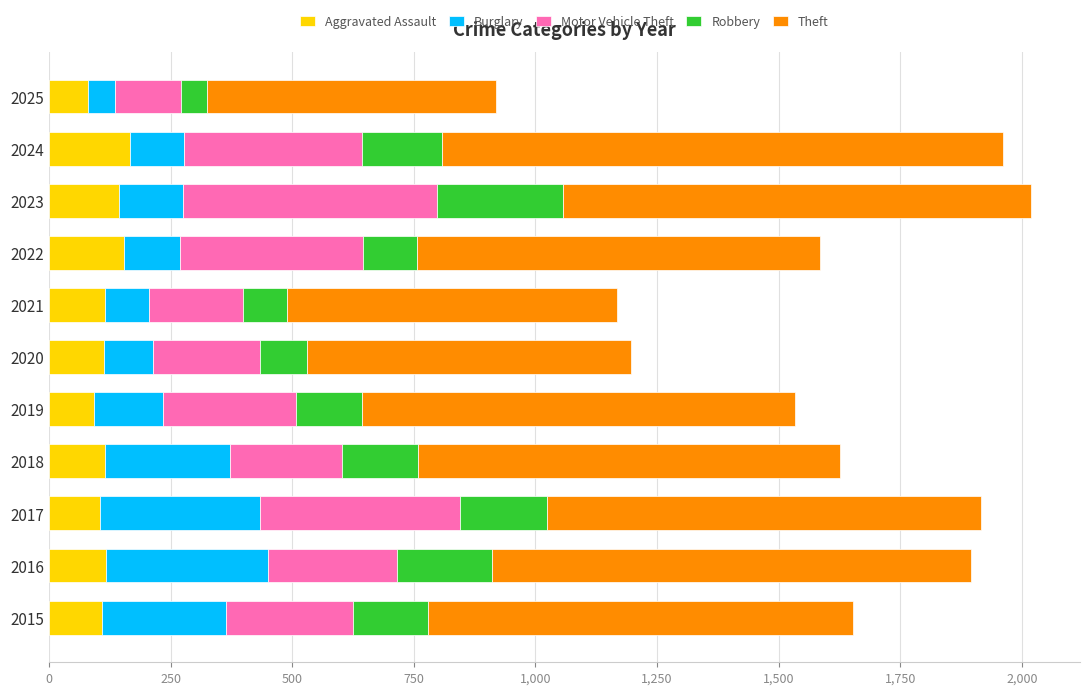

What is the total value across all series at 2019?

1534